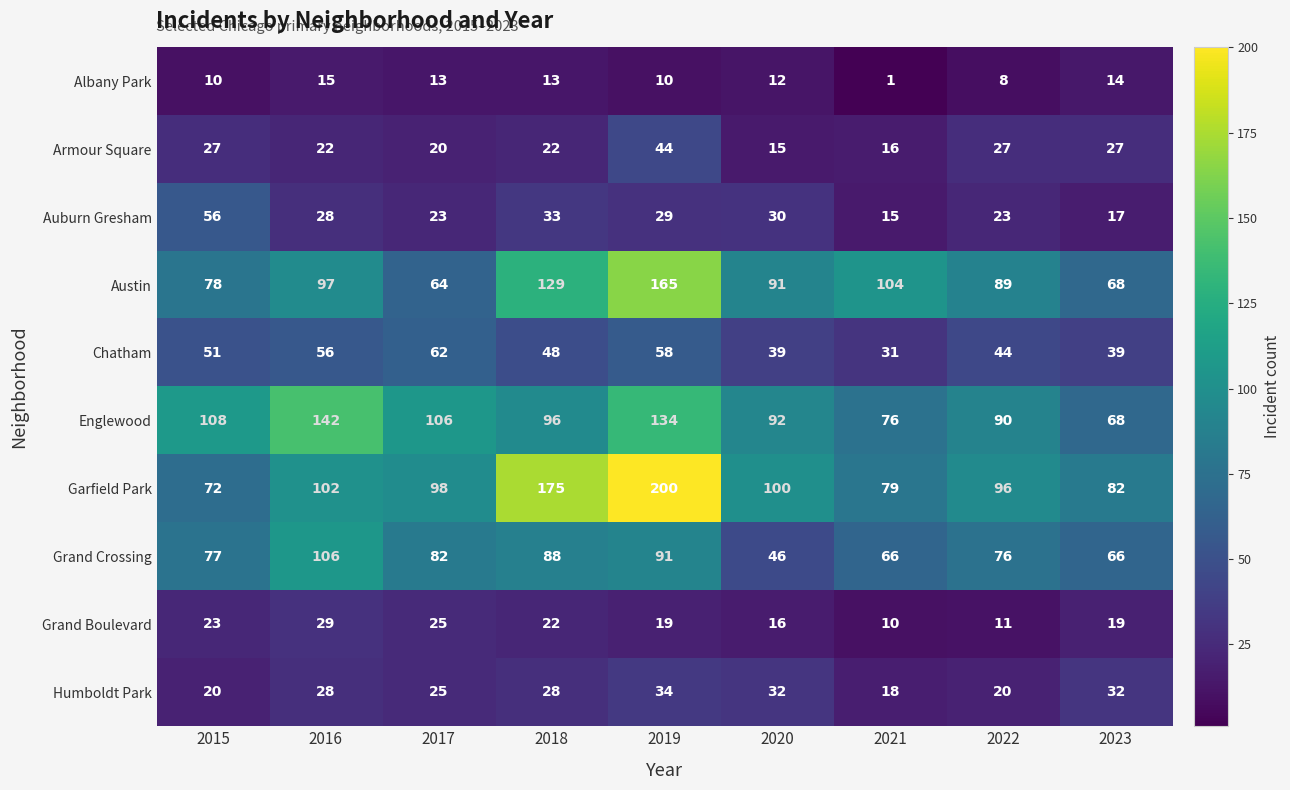

How many series are shown in this chart?

10